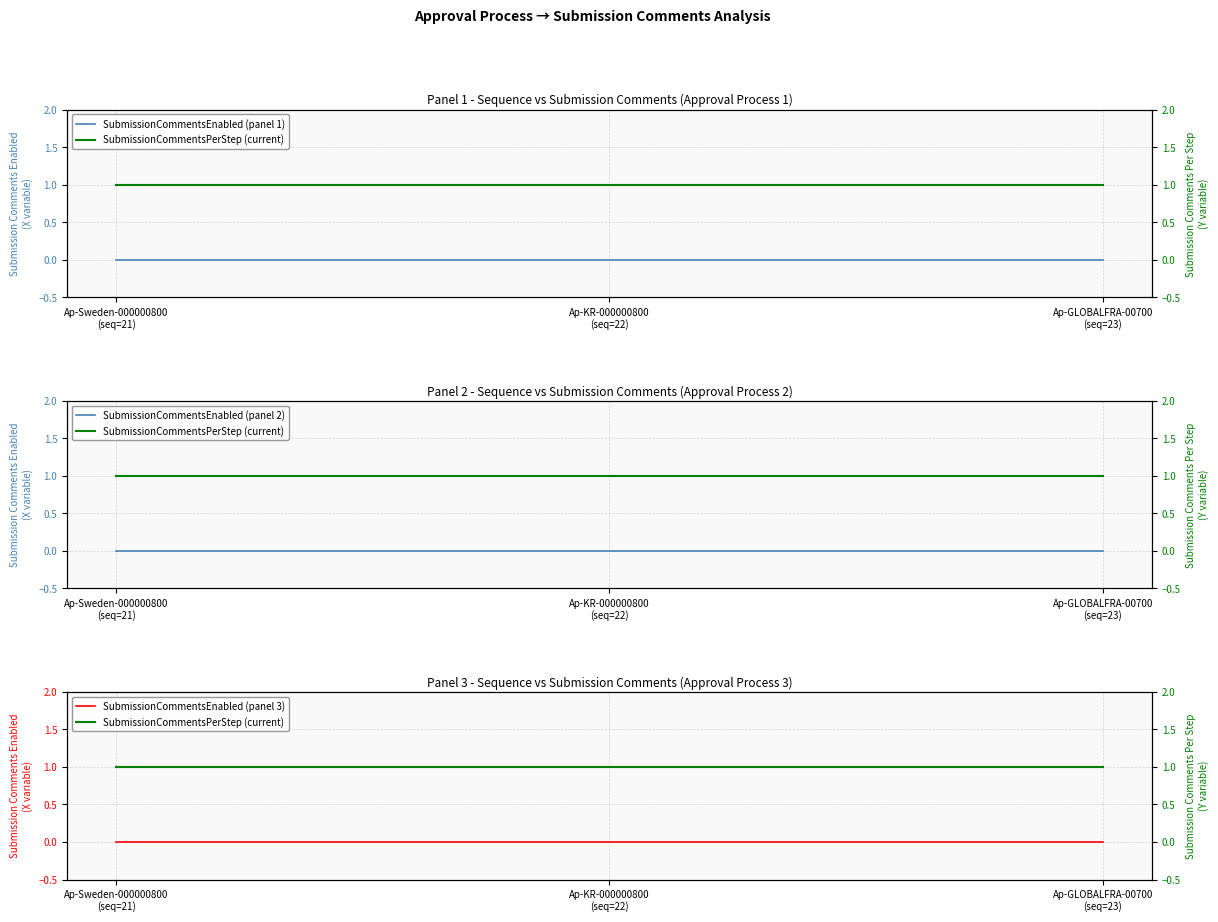

What are all the series names shown in the legend?

SubmissionCommentsEnabled (panel 1), SubmissionCommentsPerStep (current), SubmissionCommentsEnabled (panel 2), SubmissionCommentsEnabled (panel 3)